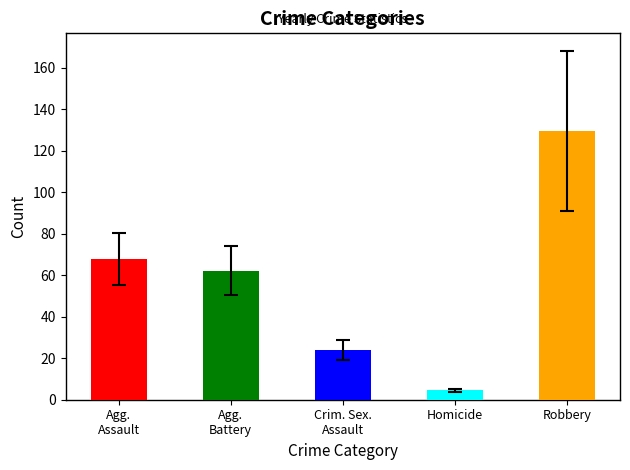

The value of Aggravated Battery at 2022 is 76. True or false?

False